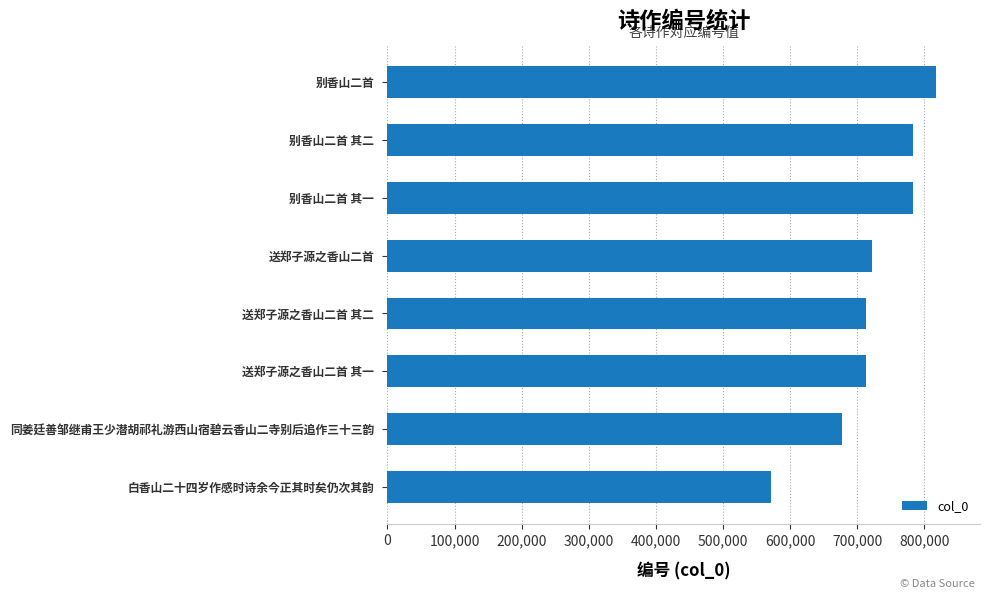

Read the value at 别香山二首 其一, to the nearest 50.

782750